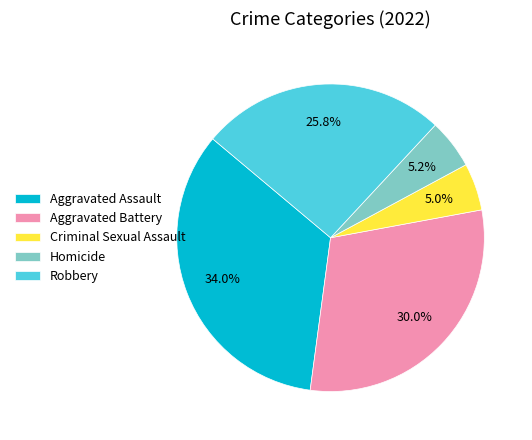

Combined, do Homicide and Robbery account for over 50%?

No